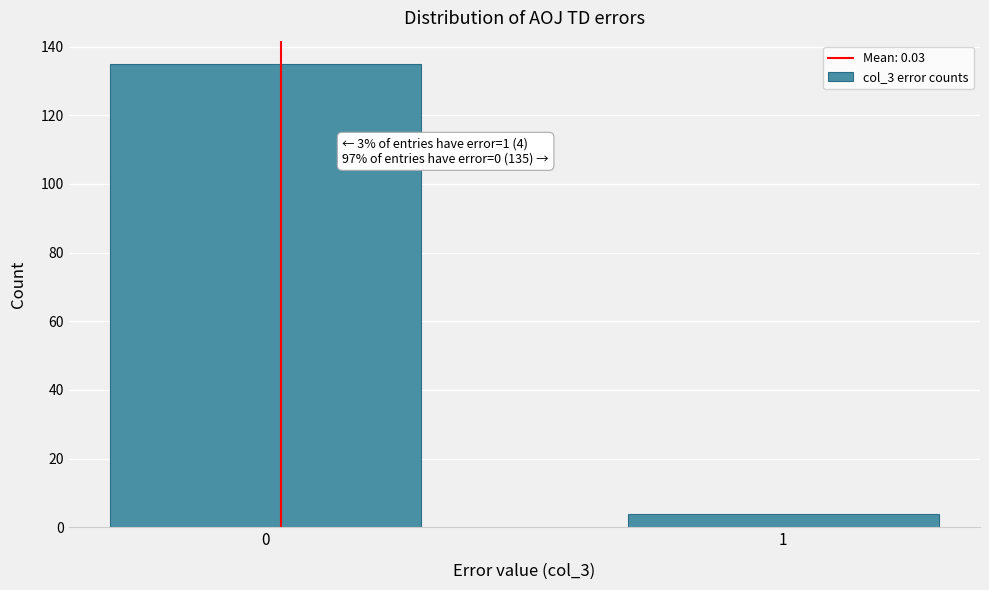

Reading left to right, extract all data points from this chart.

0=135	1=4